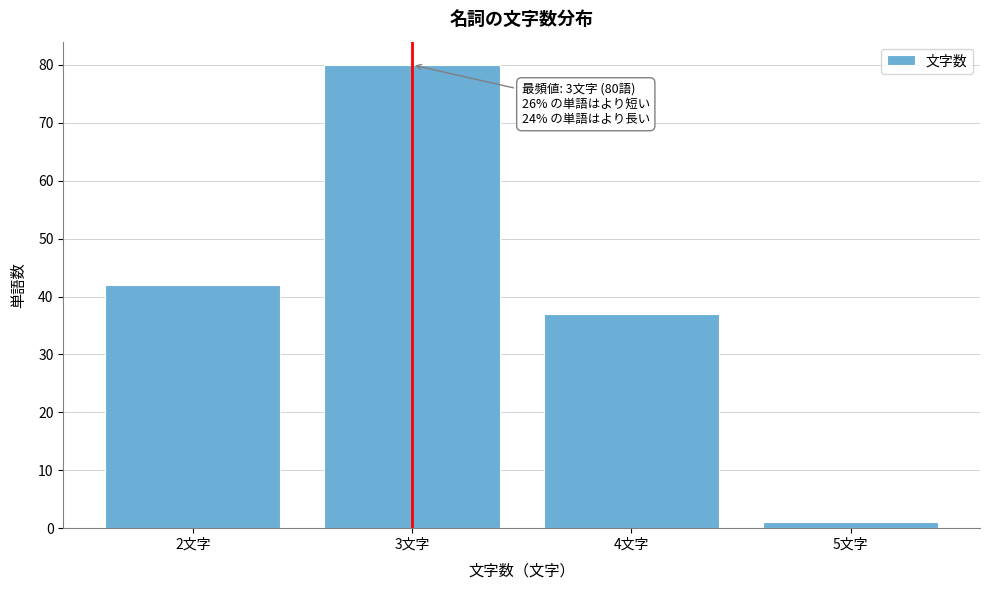

Reading right to left, transcribe all the data shown in this chart.

1	37	80	42